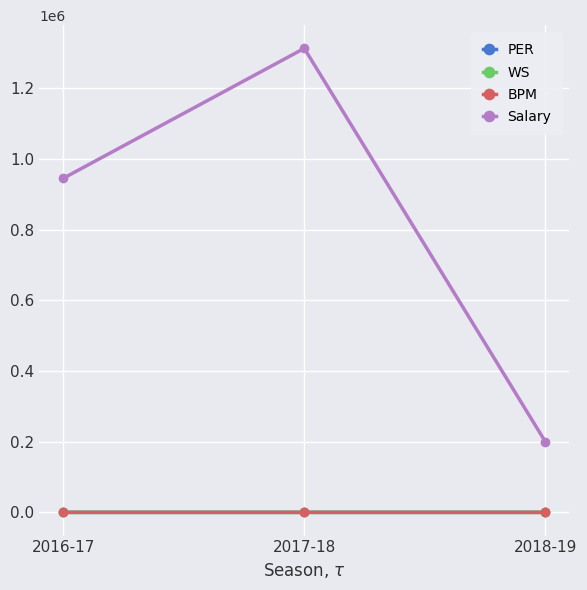

What value does the PER series have at 2017-18?

12.7